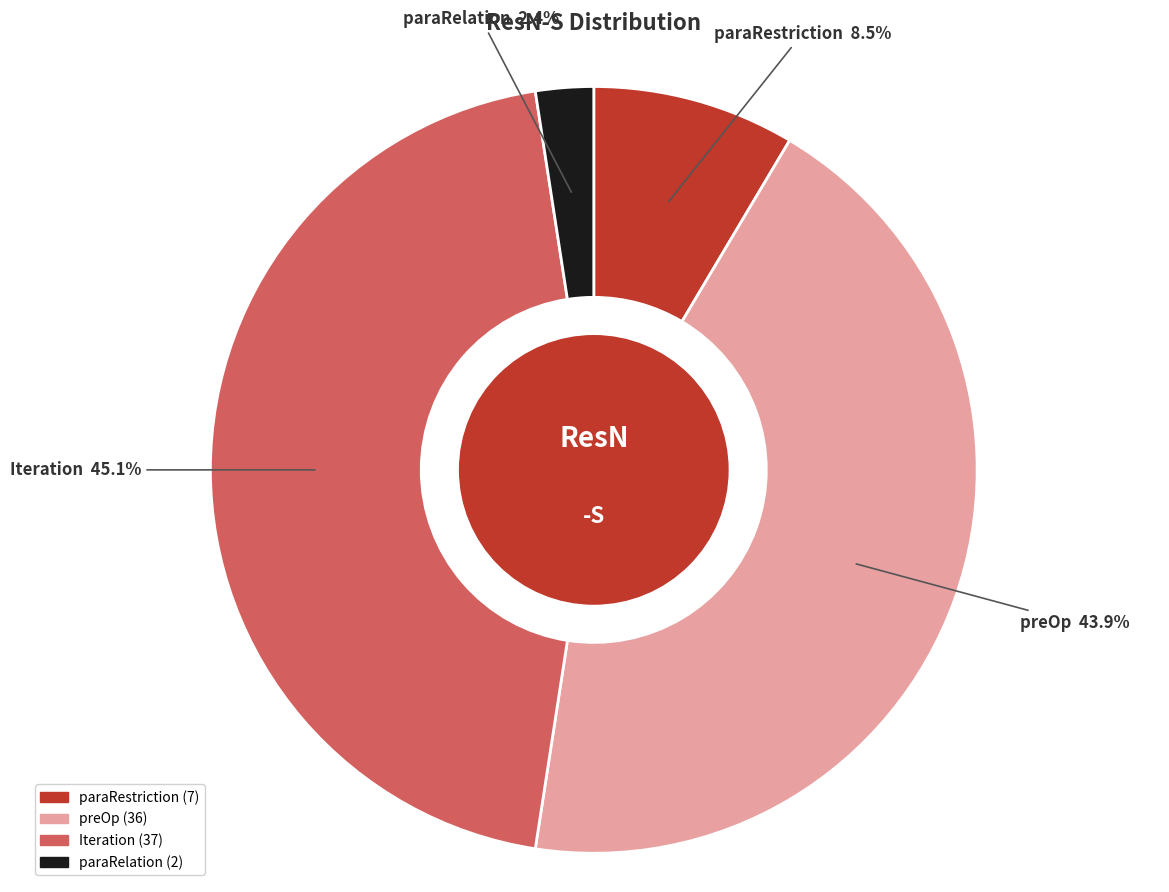

What percentage is the paraRelation slice, to the nearest percent?

2%